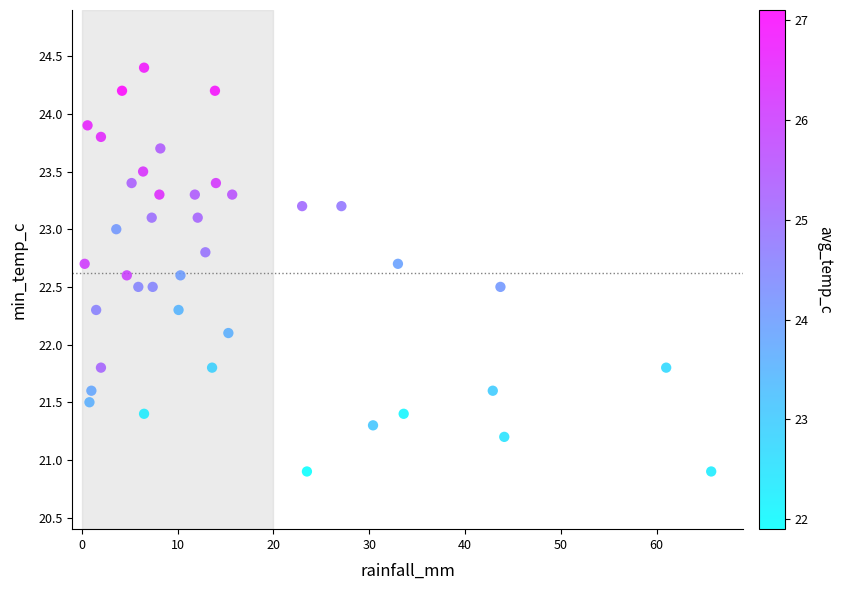

What Y value in the scatter plot is closest to 22?

22.1